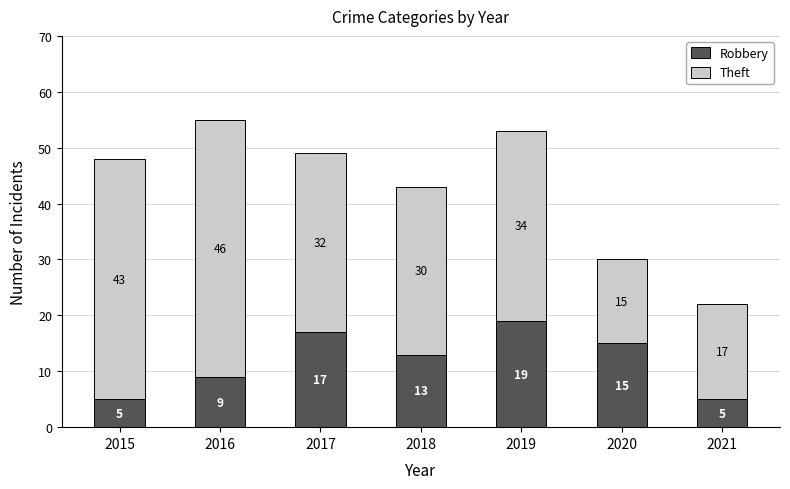

The Robbery series shows 15 at 2020. True or false?

True